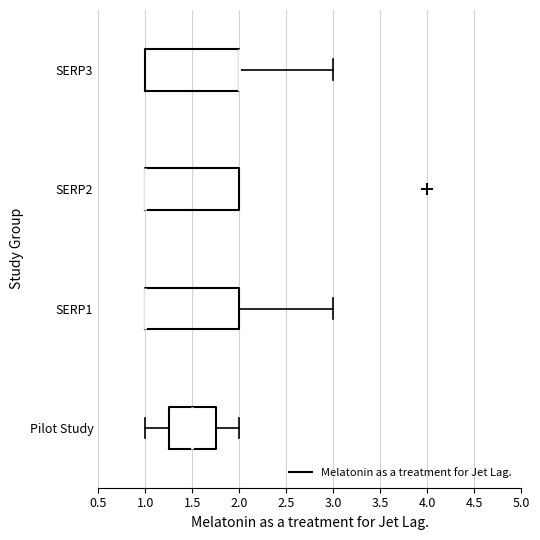

Reading bottom to top, transcribe this box plot: for each box, give where its median line is, the range the box spans, and where its two whiskers end, as read against the x-axis. The values are not printed on the chart, so give them approximately, as read against the axis.

Pilot Study: median 1.50, box 1.25 to 1.75, whiskers 1.00 to 2.00
SERP1: median 1.00 (drawn on the box's left edge), box 1.00 to 2.00, whiskers 1.00 to 3.00
SERP2: median 1.00 (drawn on the box's left edge), box 1.00 to 2.00, whiskers 1.00 to 2.00
SERP3: median 2.00 (drawn on the box's right edge), box 1.00 to 2.00, whiskers 1.00 to 3.00